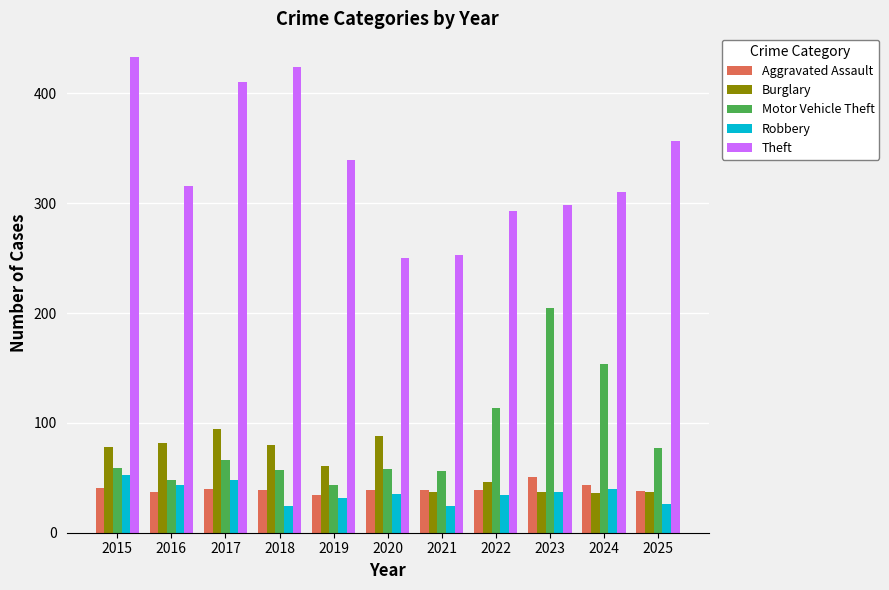

True or false: Robbery has a value of 48 at 2017.

True